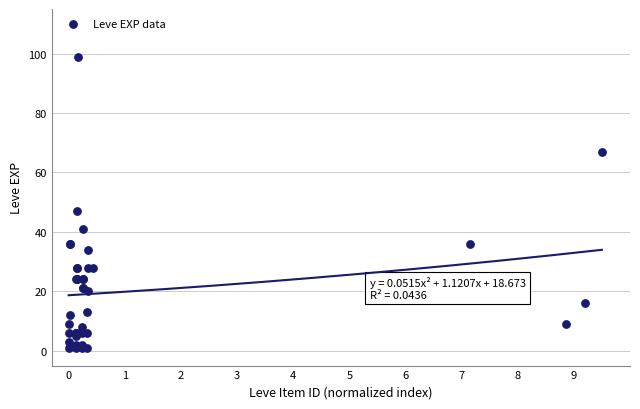

What Y value in the scatter plot is closest to 50?

47